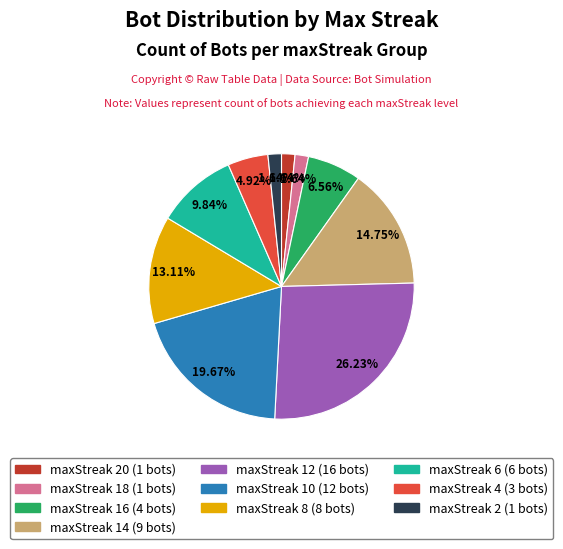

Is there a majority slice in this chart?

No